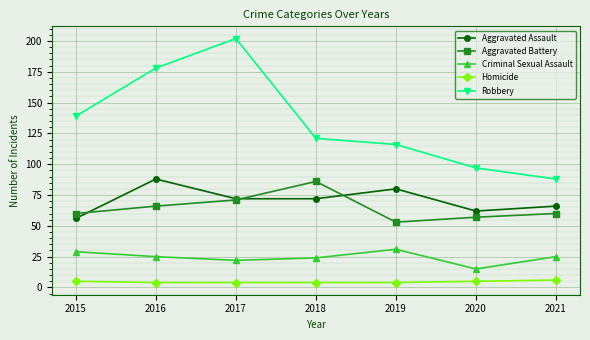

In Criminal Sexual Assault, how many points are lower than both neighbors (excluding endpoints)?

2